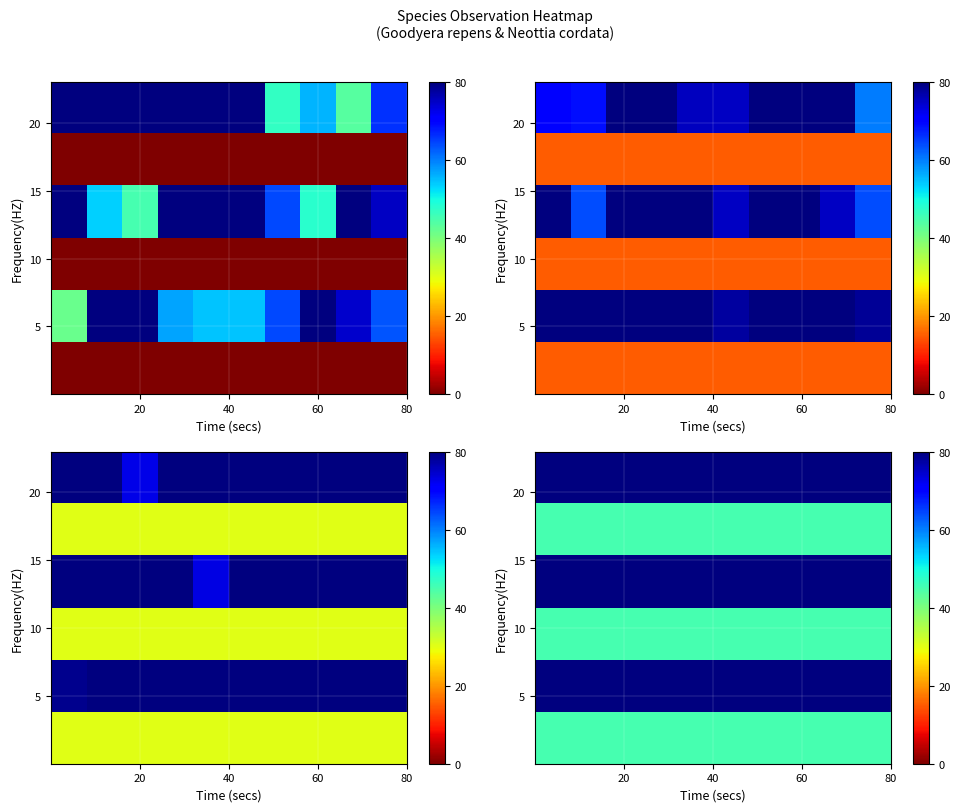

What is the total value across all series at 60?

375